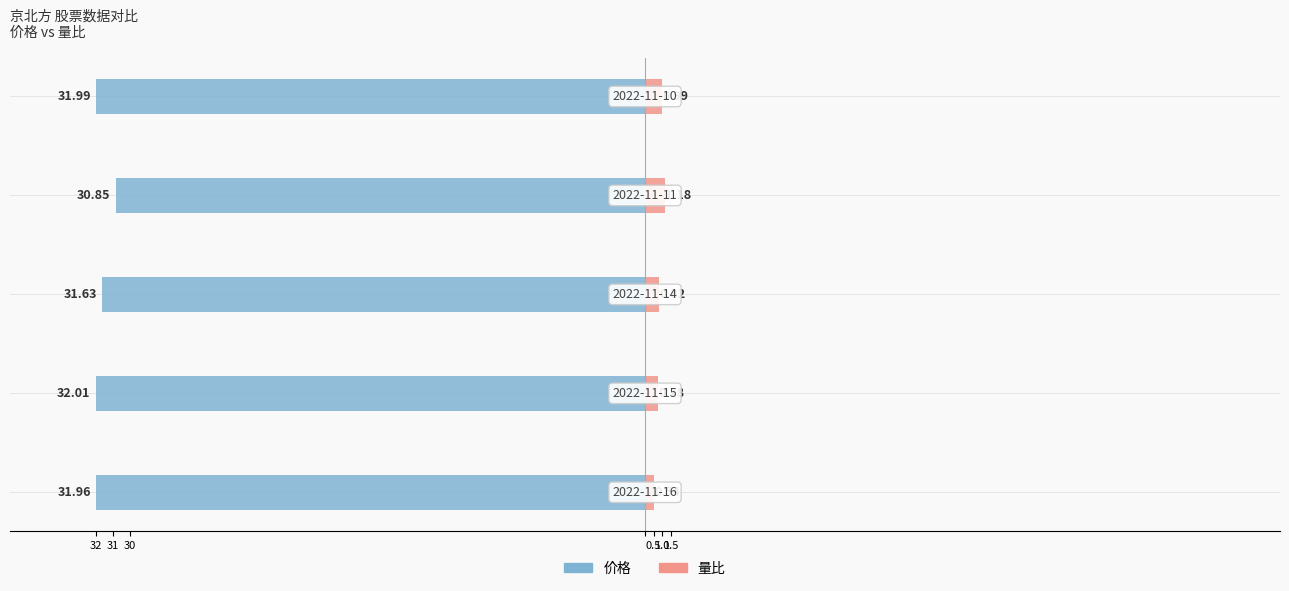

Reading left to right, what are all the values shown in this chart?

价格: -32.0	-32.0	-31.6	-30.9	-32.0
量比: 0.5	0.8	0.8	1.2	1.0